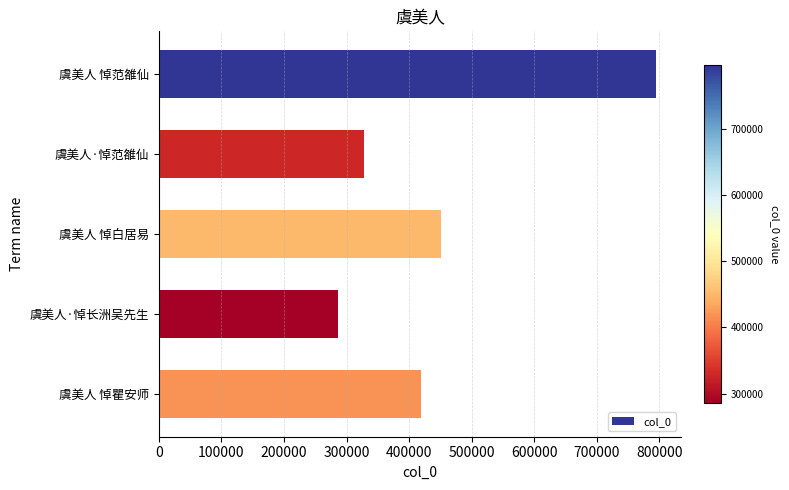

The value at 虞美人·悼范雒仙 is 327881. True or false?

True